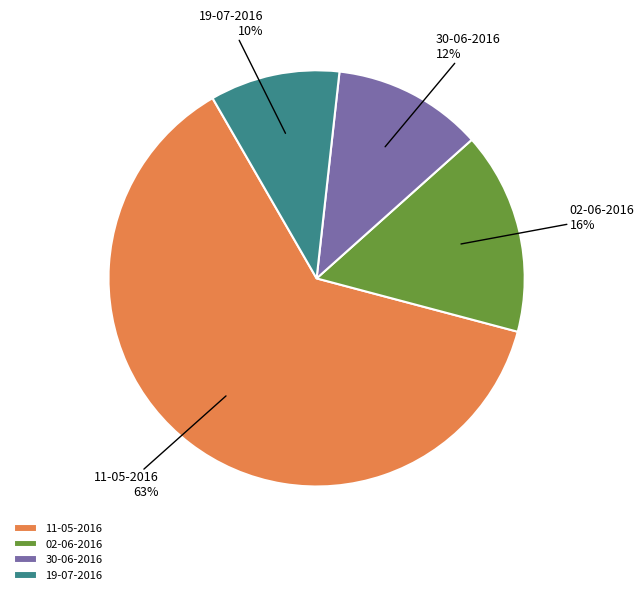

Which slice is the smallest?

19-07-2016